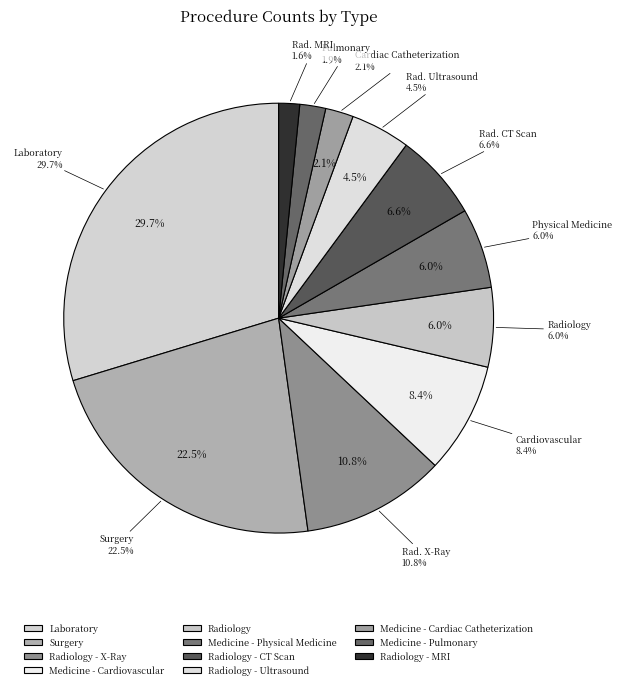

Count the number of slices in the pie.

11